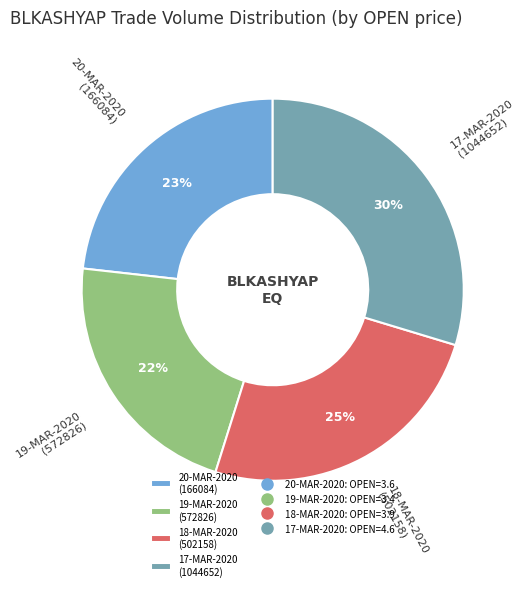

True or false: 17-MAR-2020 (1044652) accounts for 40% of the total.

False